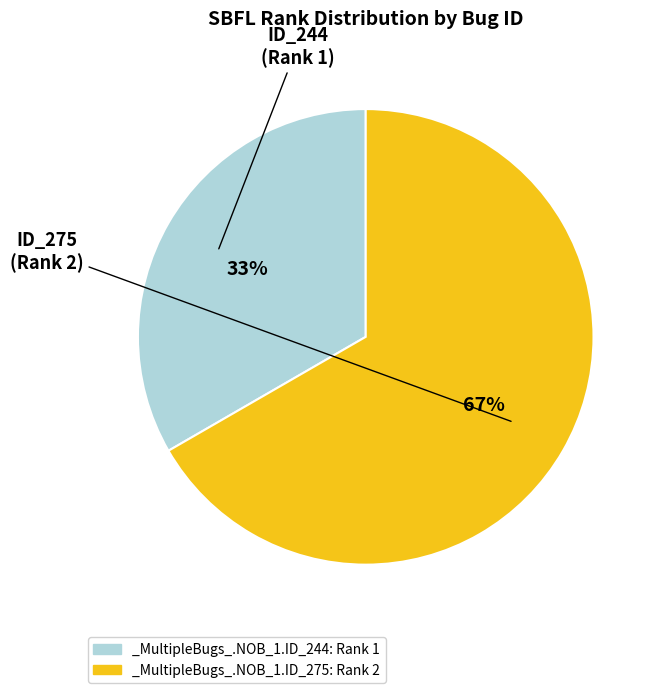

Between _MultipleBugs_.NOB_1.ID_275 and _MultipleBugs_.NOB_1.ID_244, which is larger?

_MultipleBugs_.NOB_1.ID_275